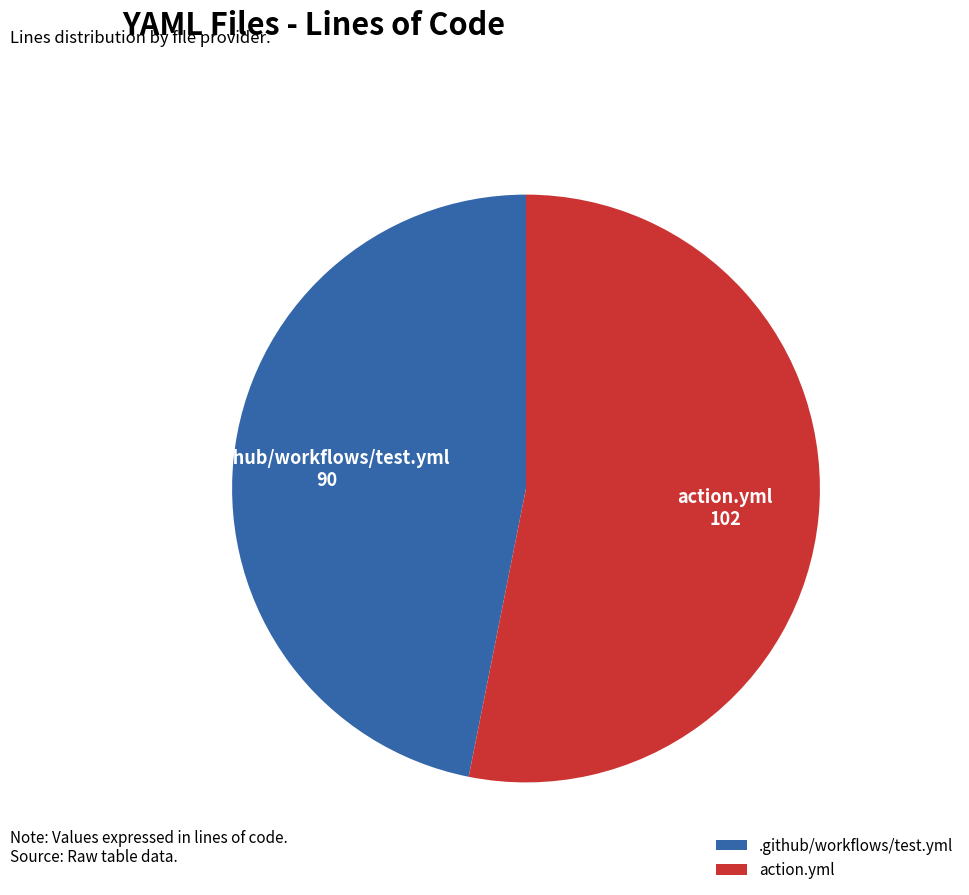

Combined, do .github/workflows/test.yml and action.yml account for over 50%?

Yes